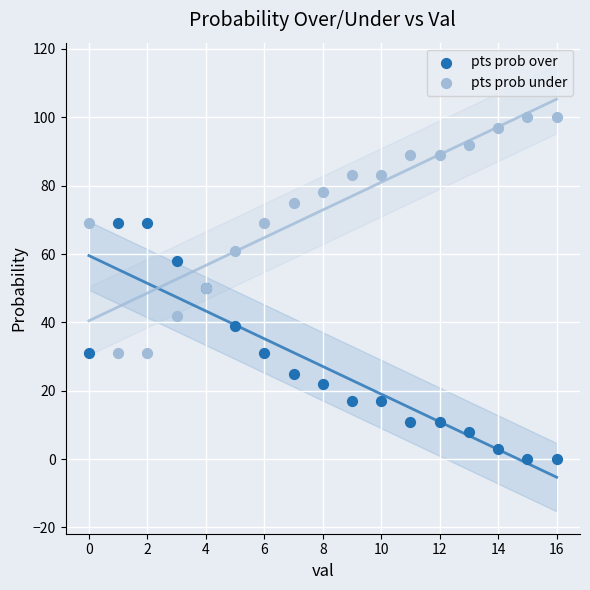

Which series reaches the minimum Y coordinate?

pts prob over